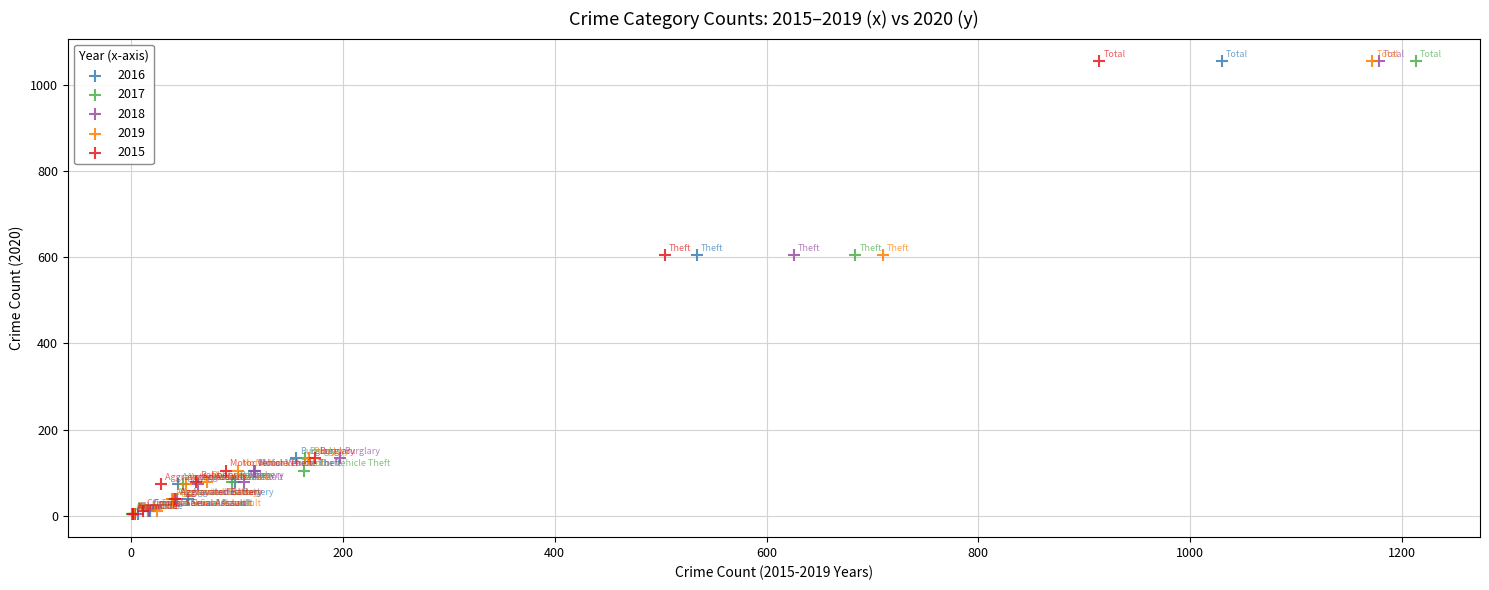

What are all the series names shown in the legend?

2016, 2017, 2018, 2019, 2015